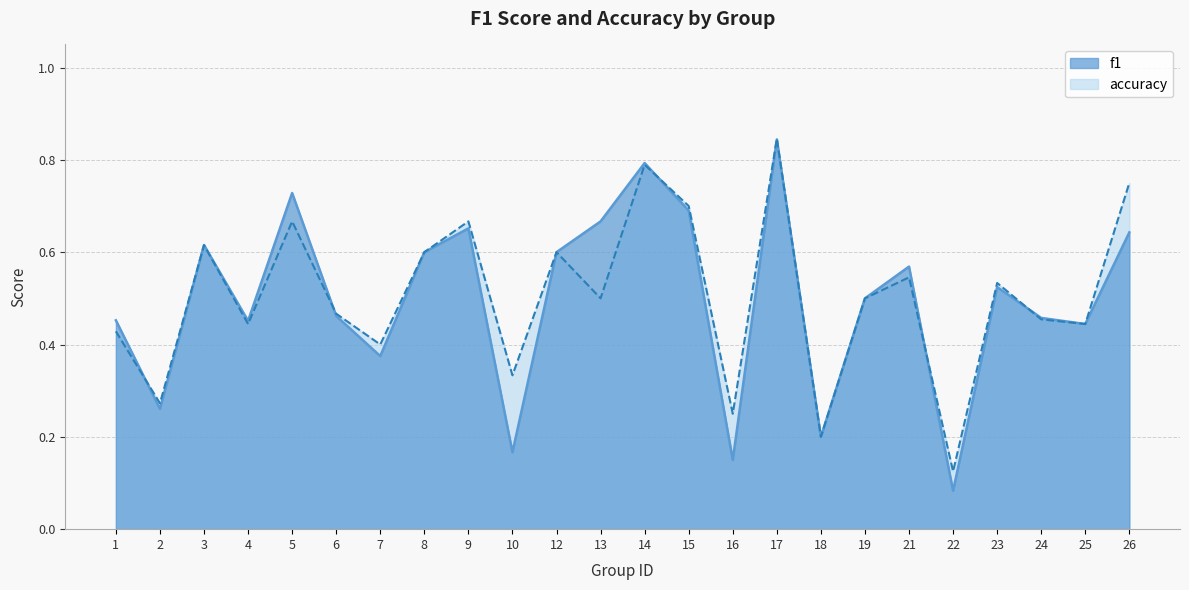

Which category has the highest value in the accuracy series?

17